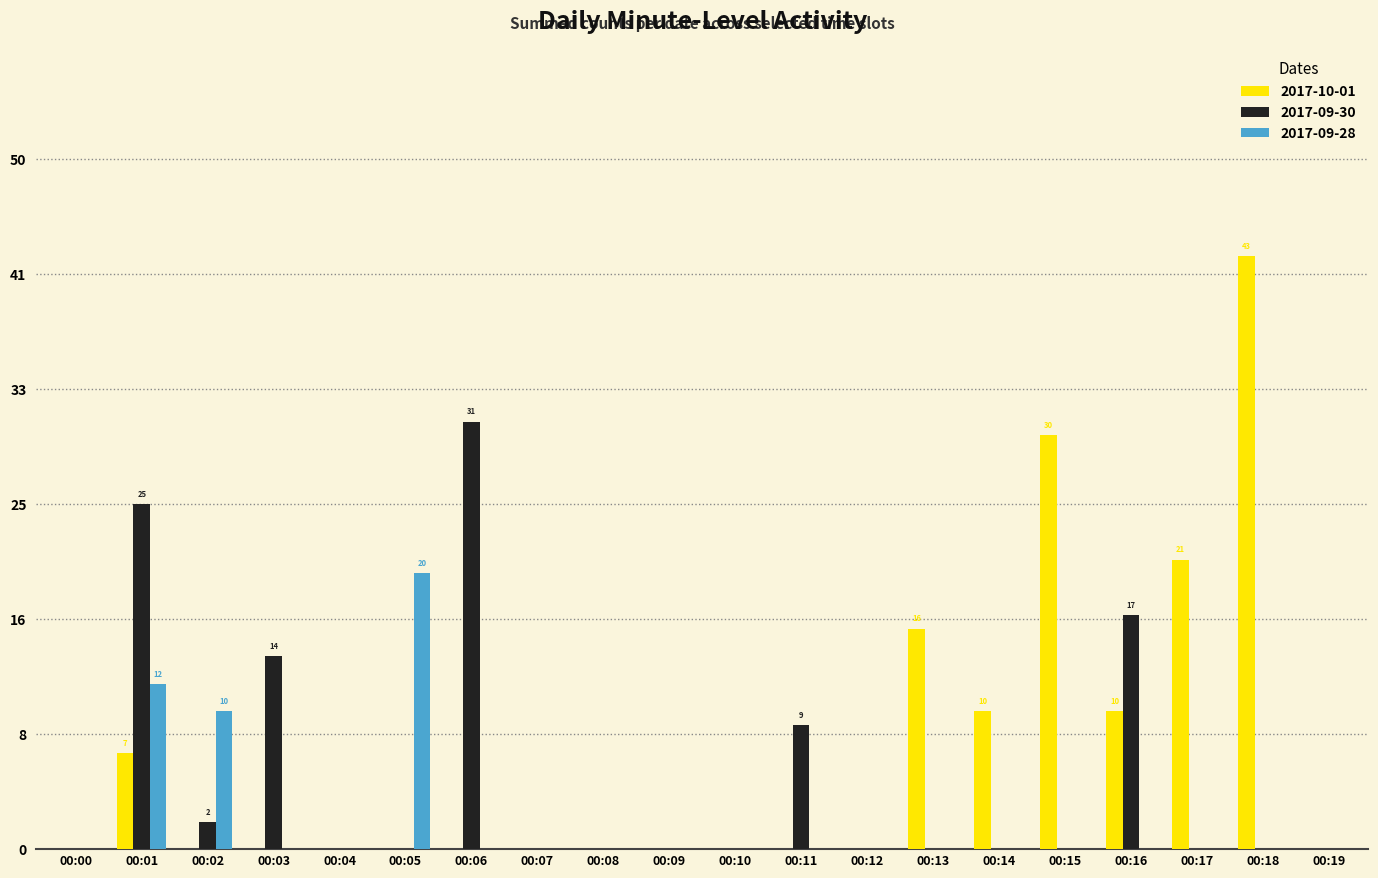

Are the bars grouped side by side (vs. stacked)?

Yes